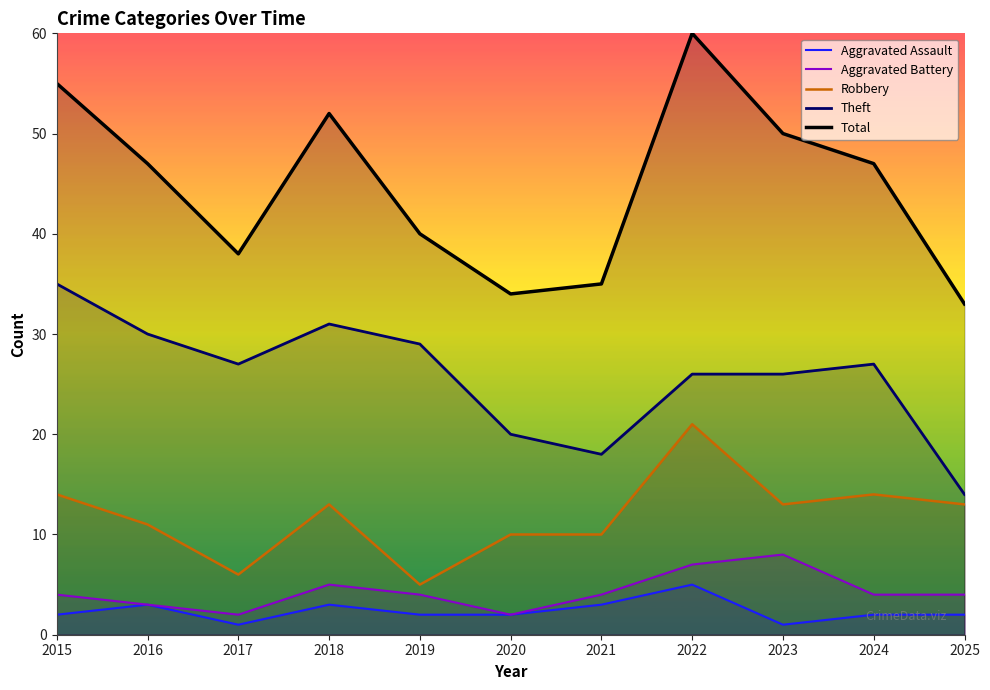

At how many categories does at least one series exceed 48?

4